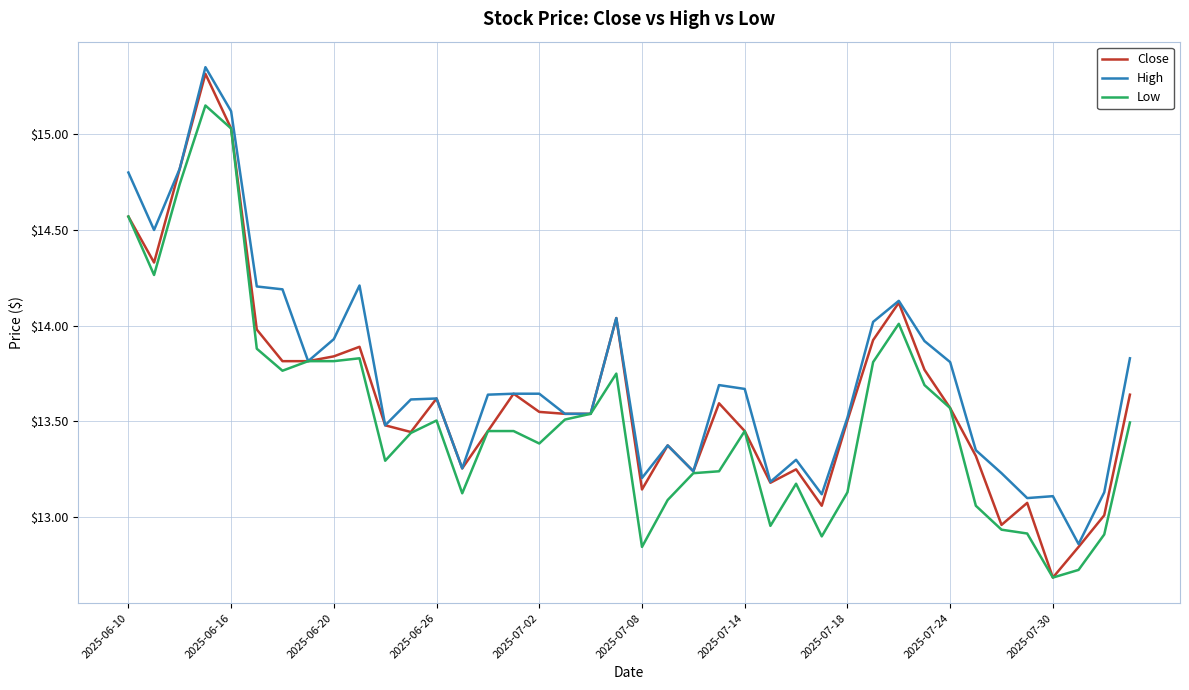

How many lines are shown in the chart?

3